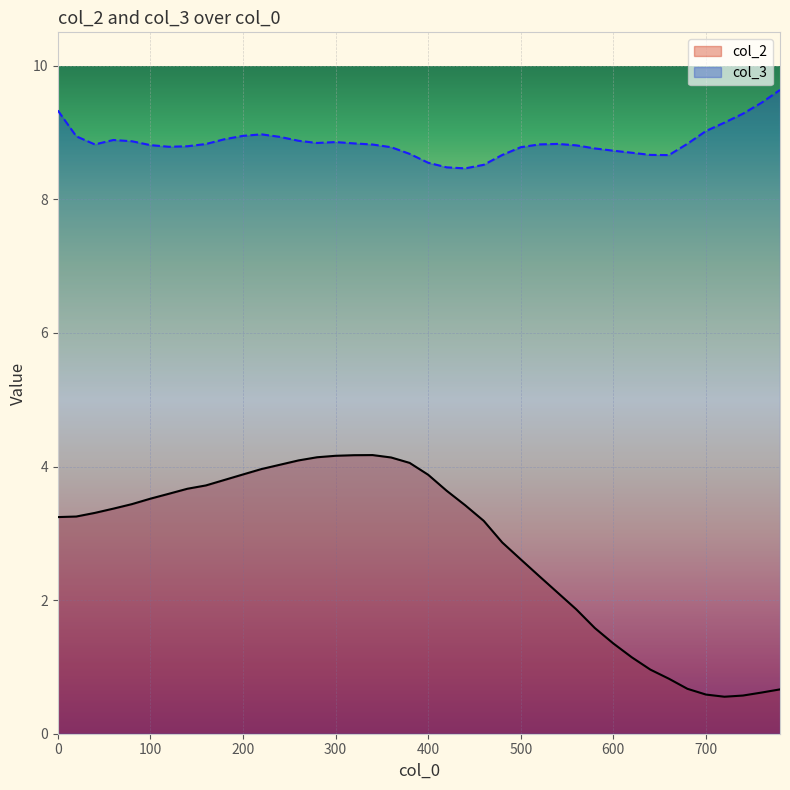

Is this an area chart (filled region under the line)?

No